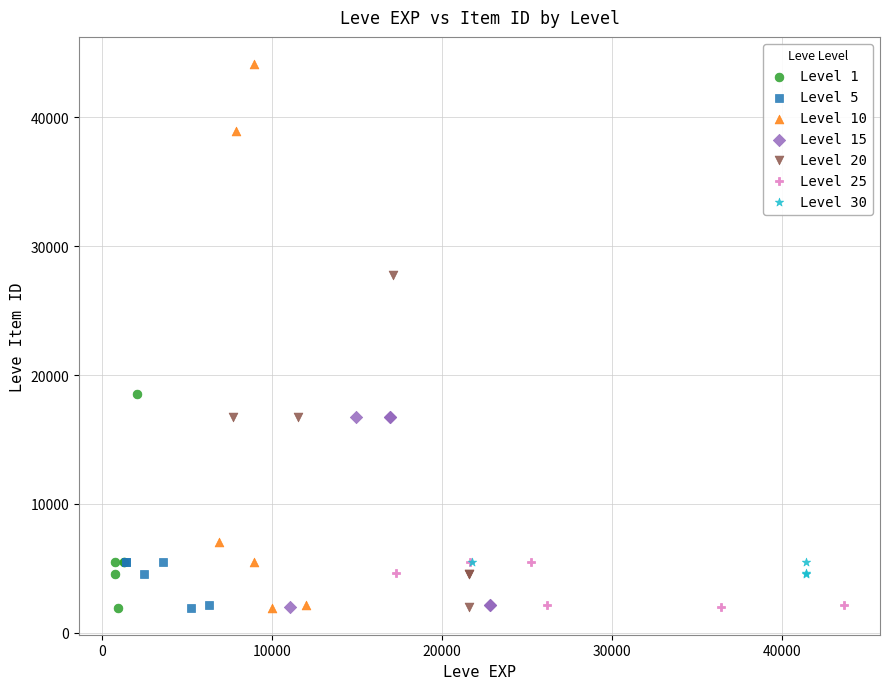

Which series contains the highest Y value?

Level 10